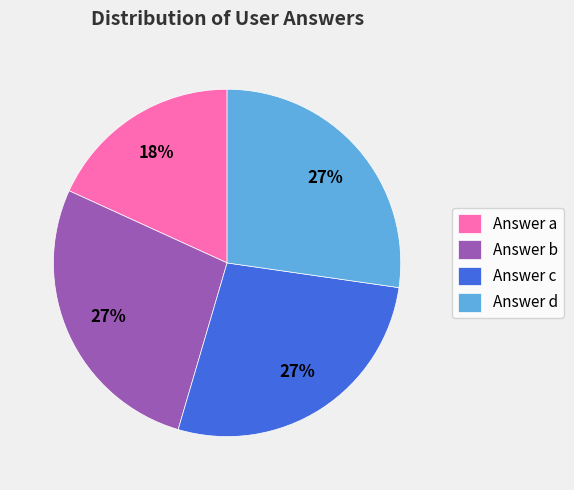

Which category has the smallest portion of the pie?

Answer a